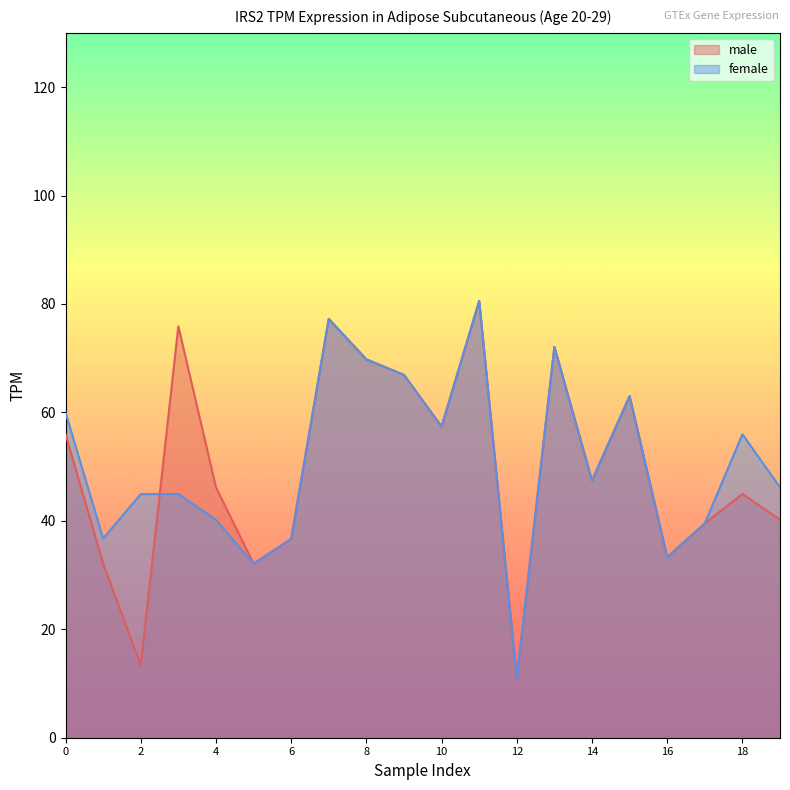

What is the total value across all series at 1?

68.8